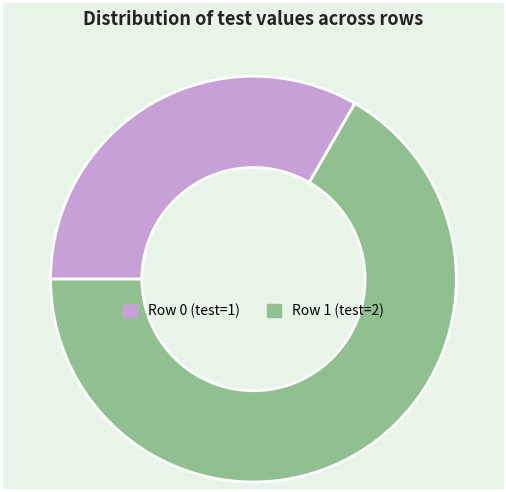

Combined, do Row 1 (test=2) and Row 0 (test=1) account for over 50%?

Yes